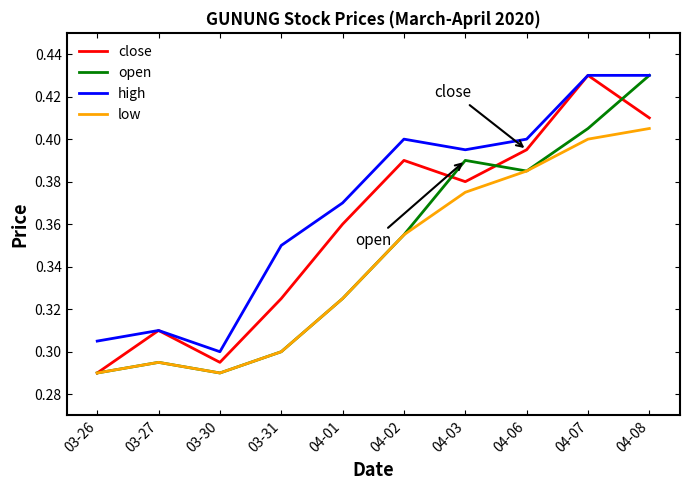

Count the open values in the range 0 to 1.

10